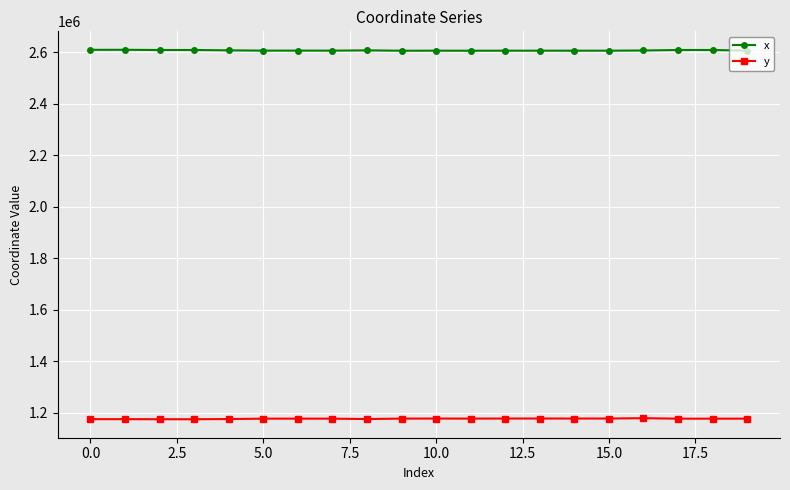

Does the chart have visible grid lines?

Yes